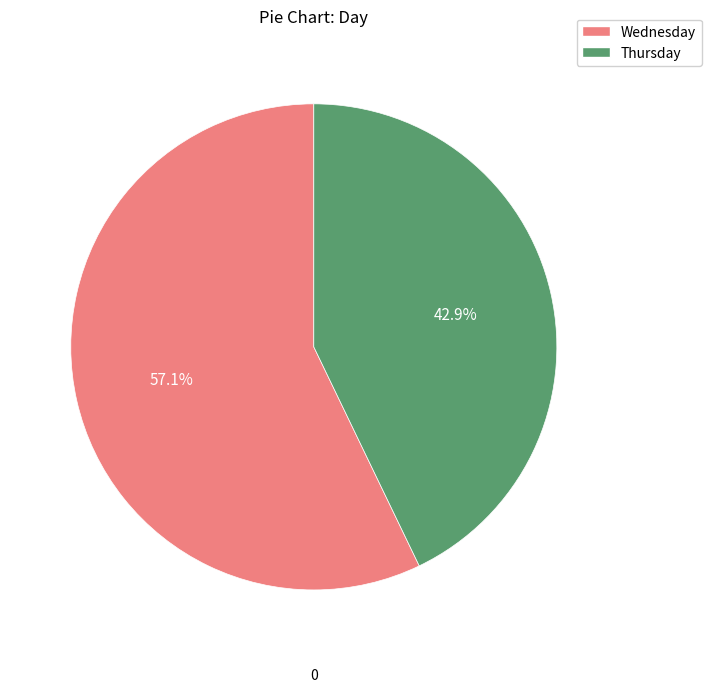

Is there any slice that represents more than half of the pie?

Yes